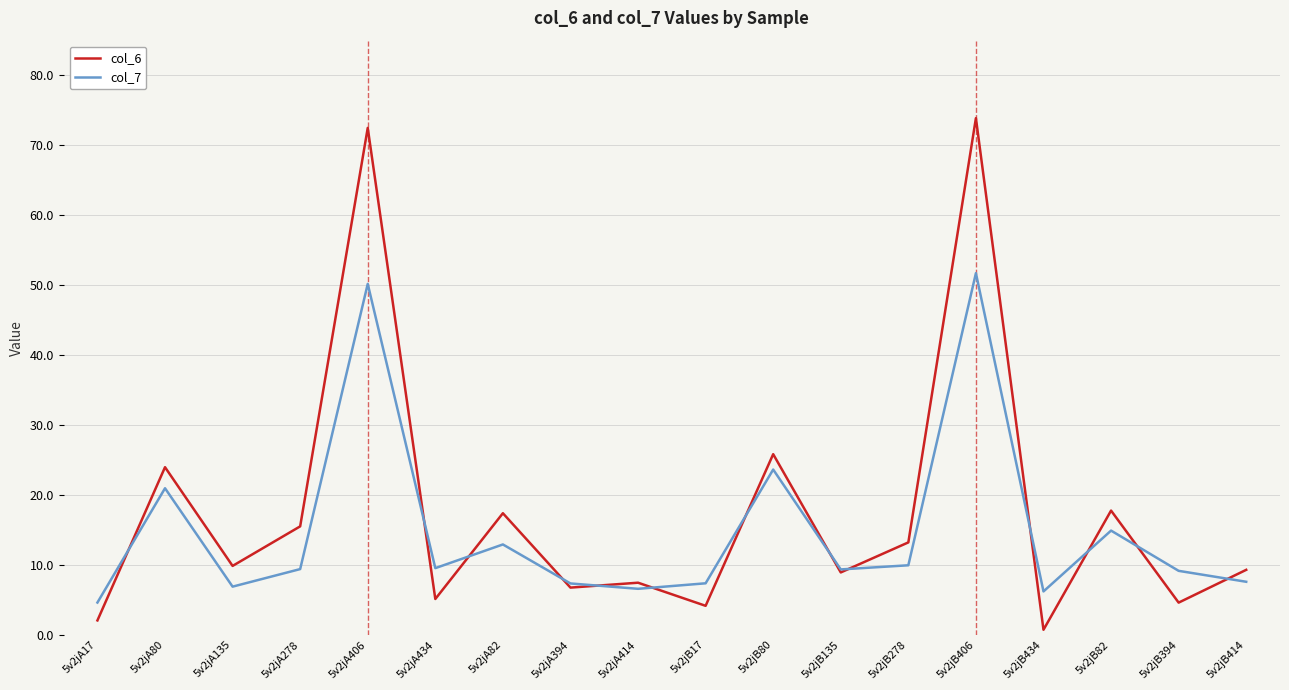

True or false: col_6 has a value of 9.3 at 5v2jB414.

True